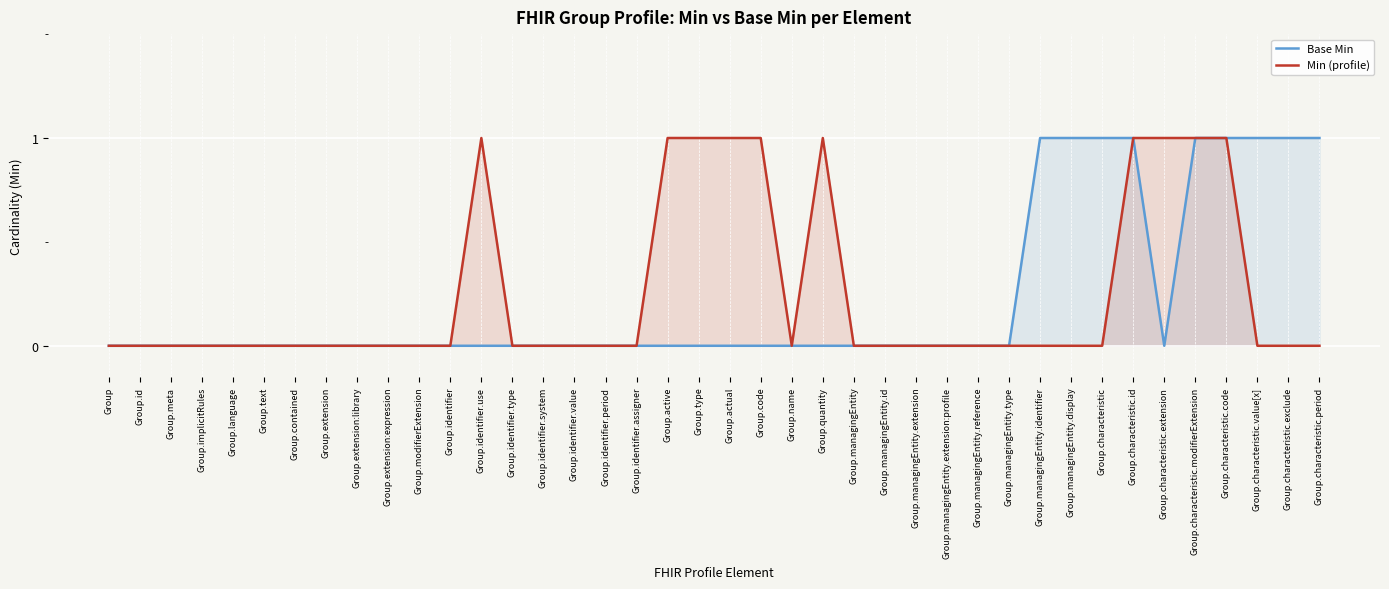

How many lines are shown in the chart?

2